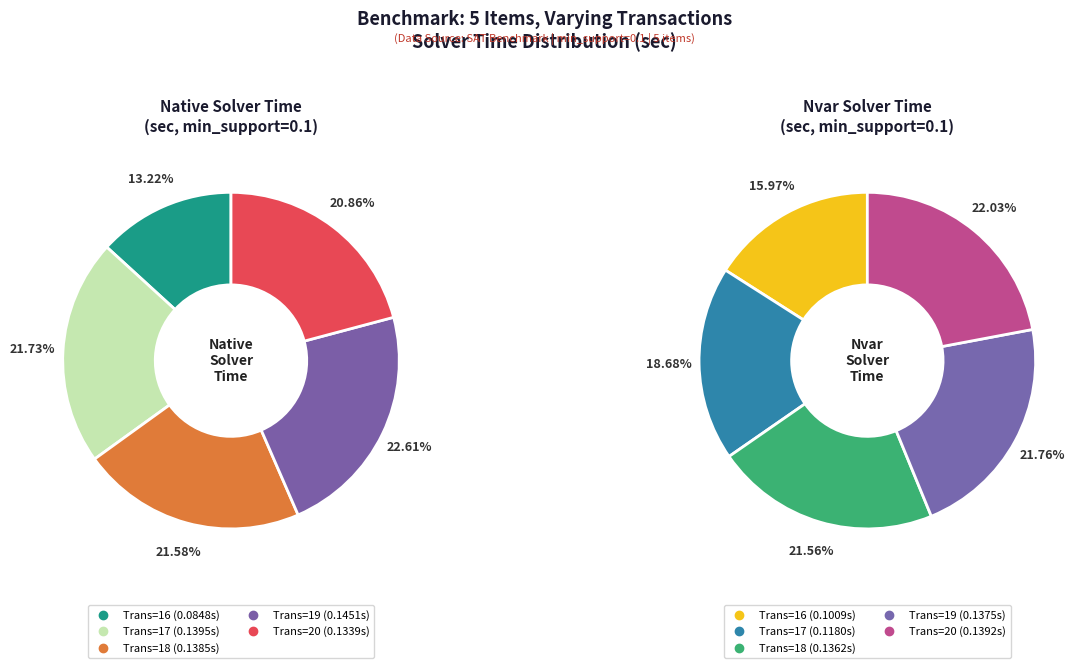

Is 16 the majority of the pie?

No